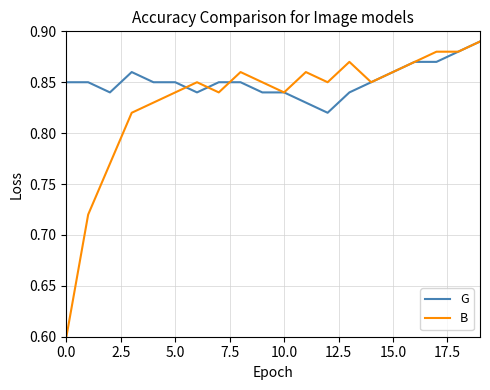

What is the minimum value shown in the chart?

0.6